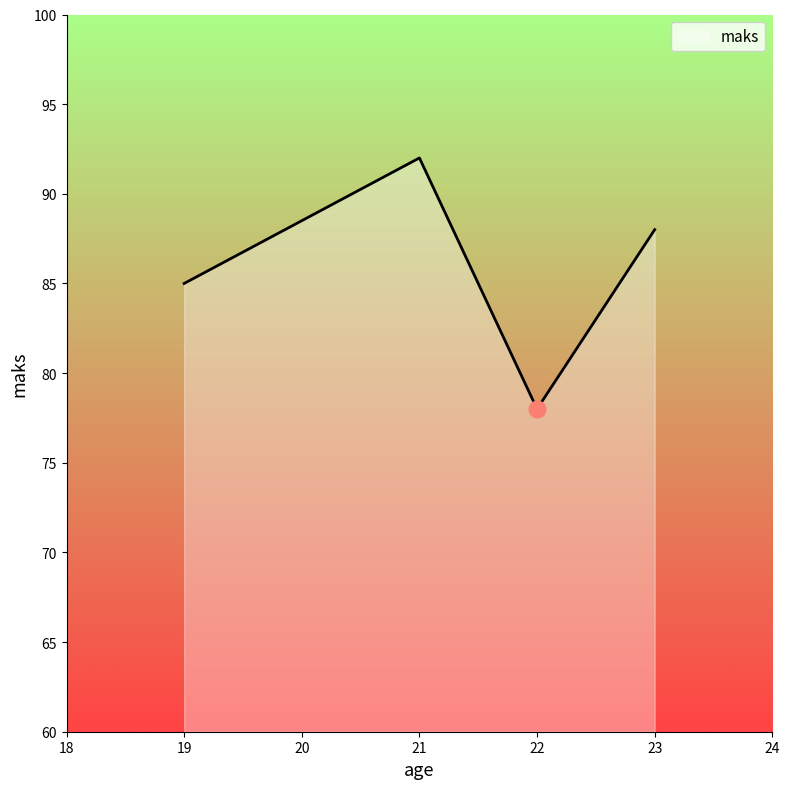

What is the smallest value displayed?

78